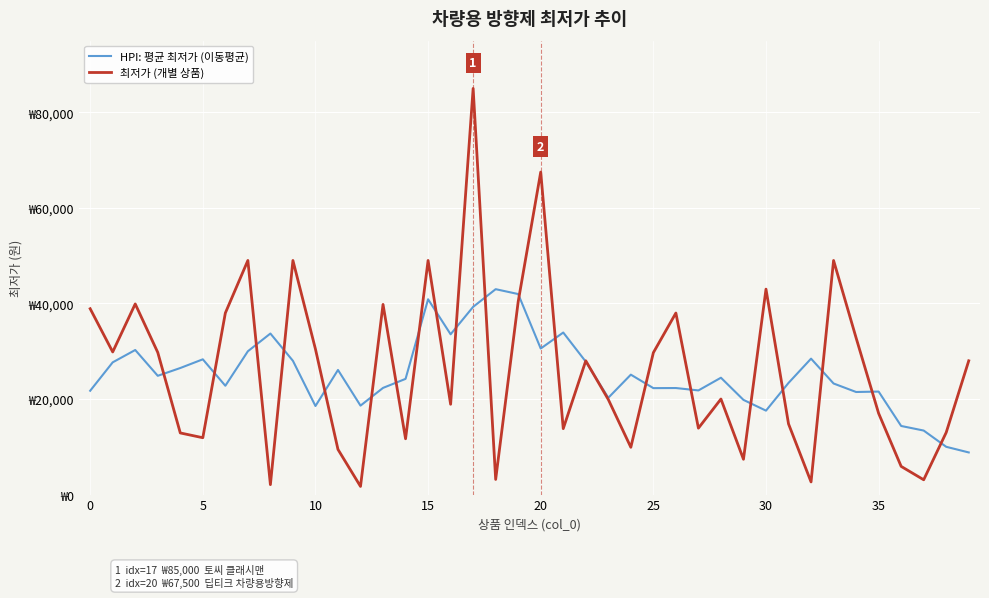

What is the average value of the HPI: 평균 최저가 (이동평균) series?

25321